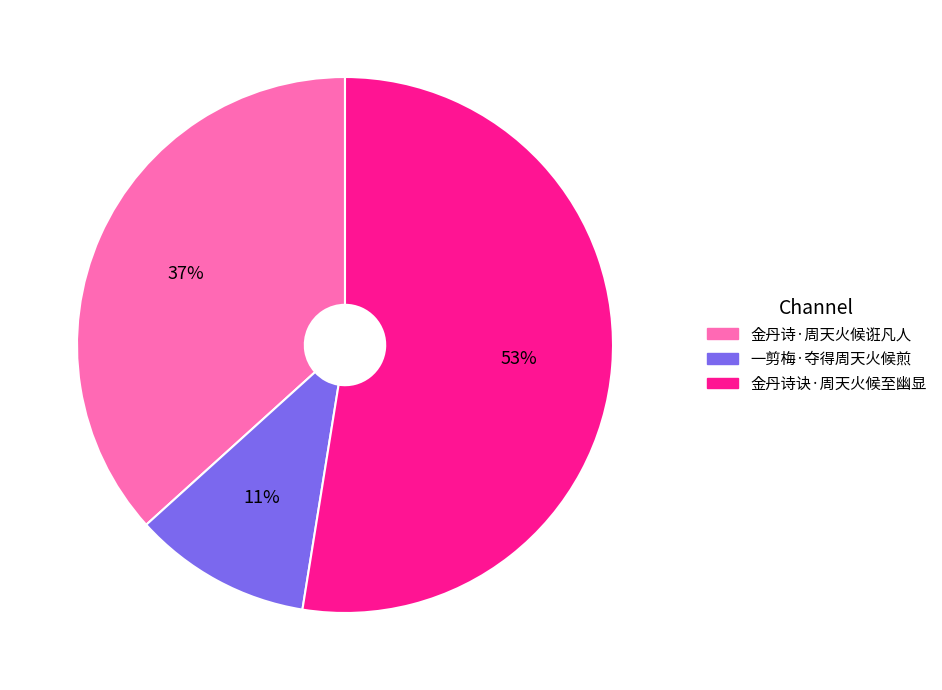

What is the largest slice in the pie chart?

金丹诗诀·周天火候至幽显